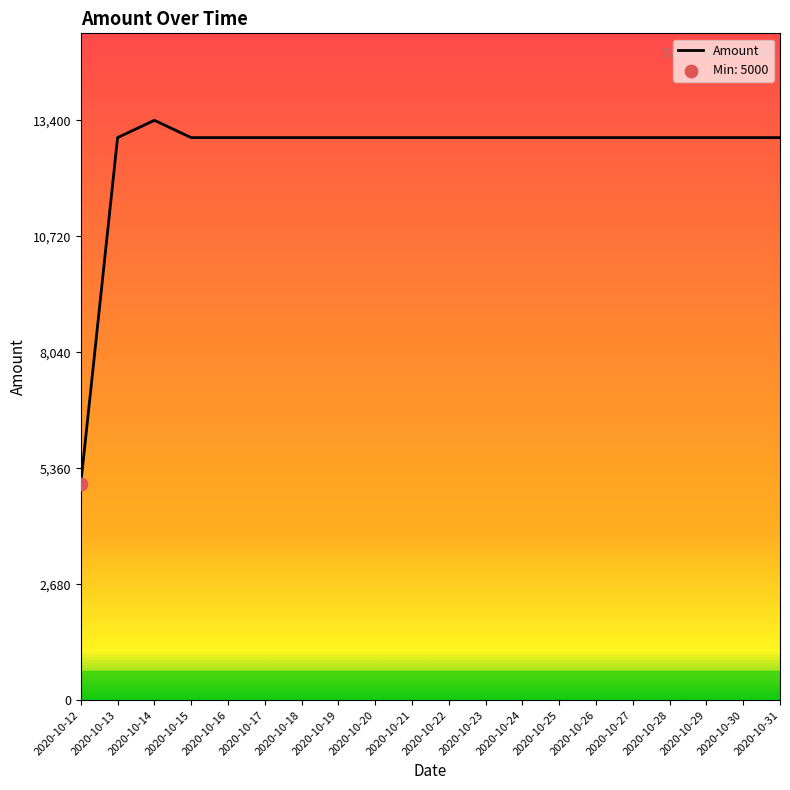

What is the ratio of the value at 2020-10-31 to the value at 2020-10-13?

1.0